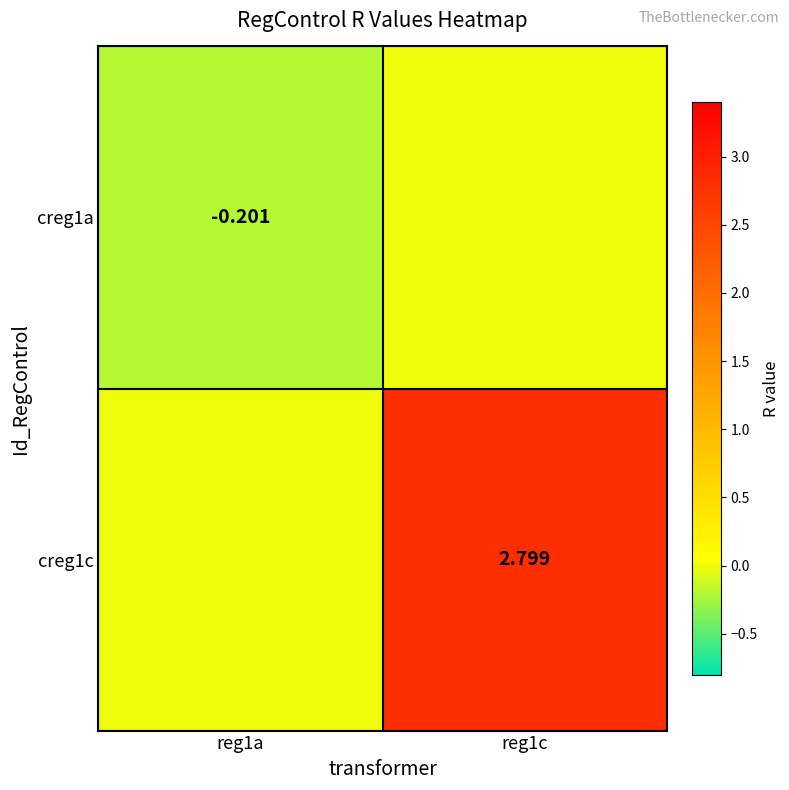

What is the maximum value shown in the chart?

2.8